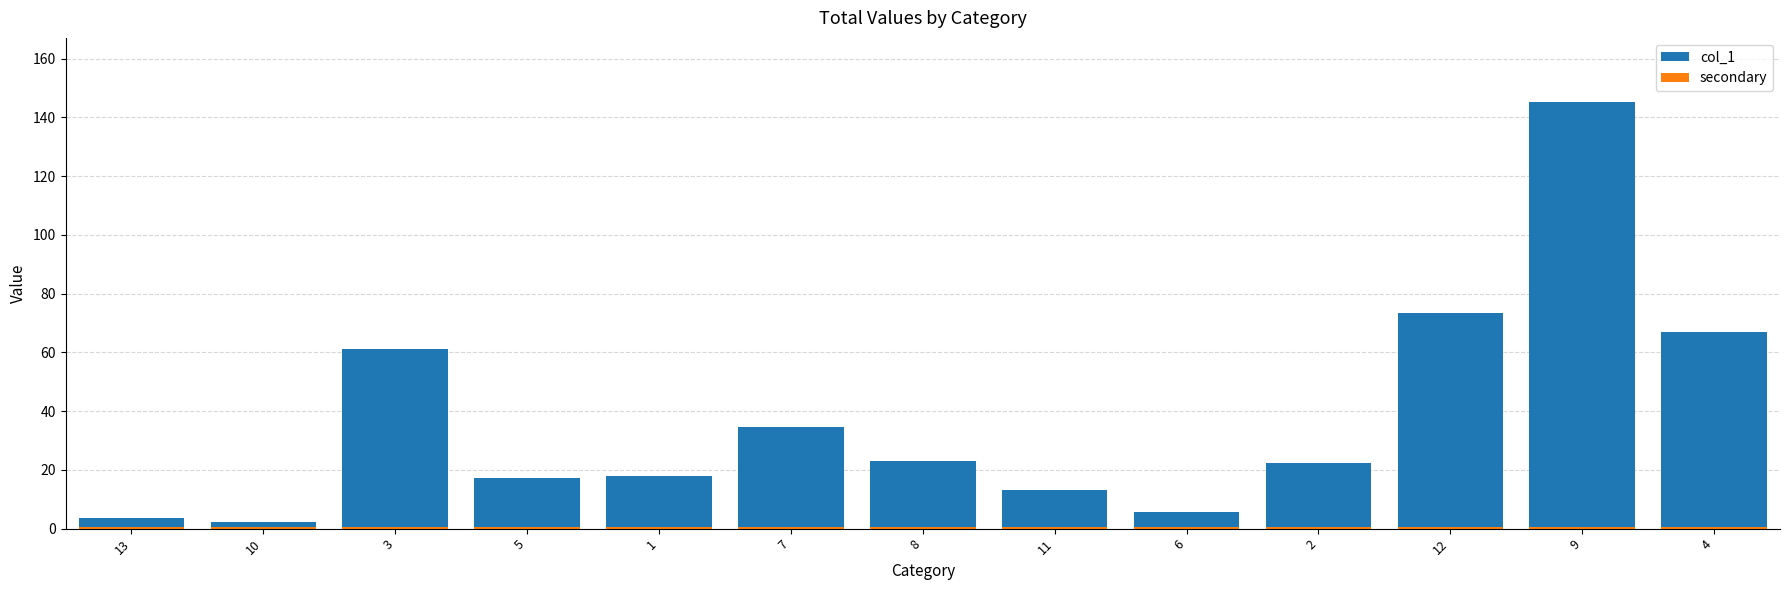

Rank the series by their average value, from lowest to highest.

secondary, col_1